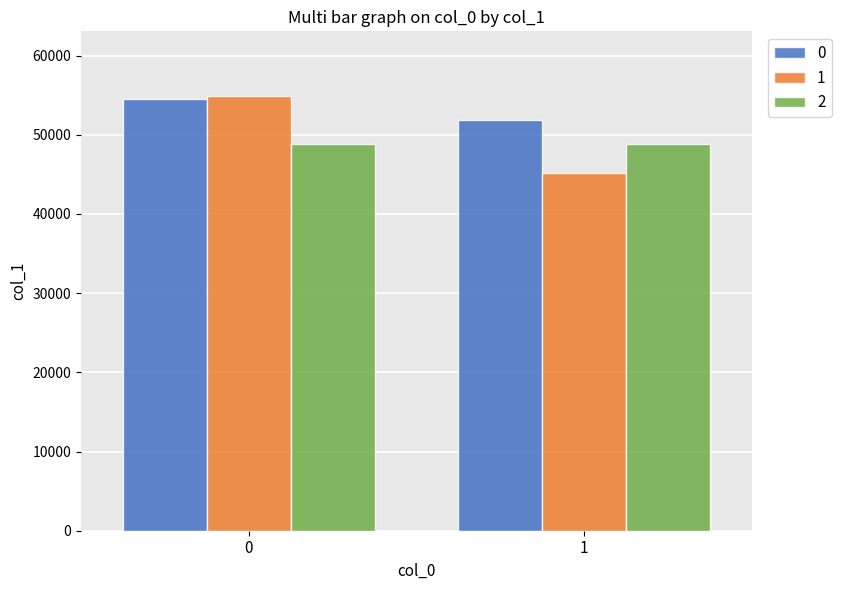

Reading left to right, what are all the values shown in this chart?

0: 0=54458	1=51866
1: 0=54837	1=45179
2: 0=48855	1=48855